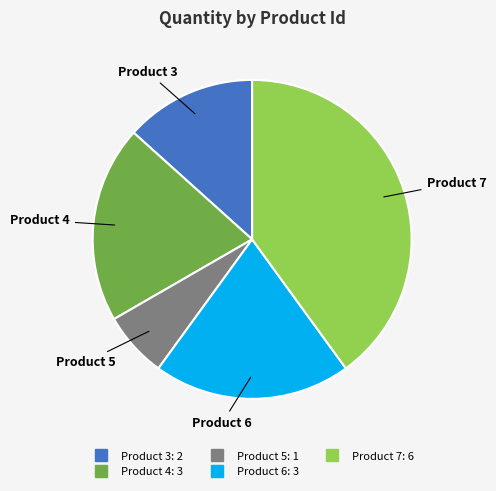

The Product 5 slice represents 13% of the pie. True or false?

False